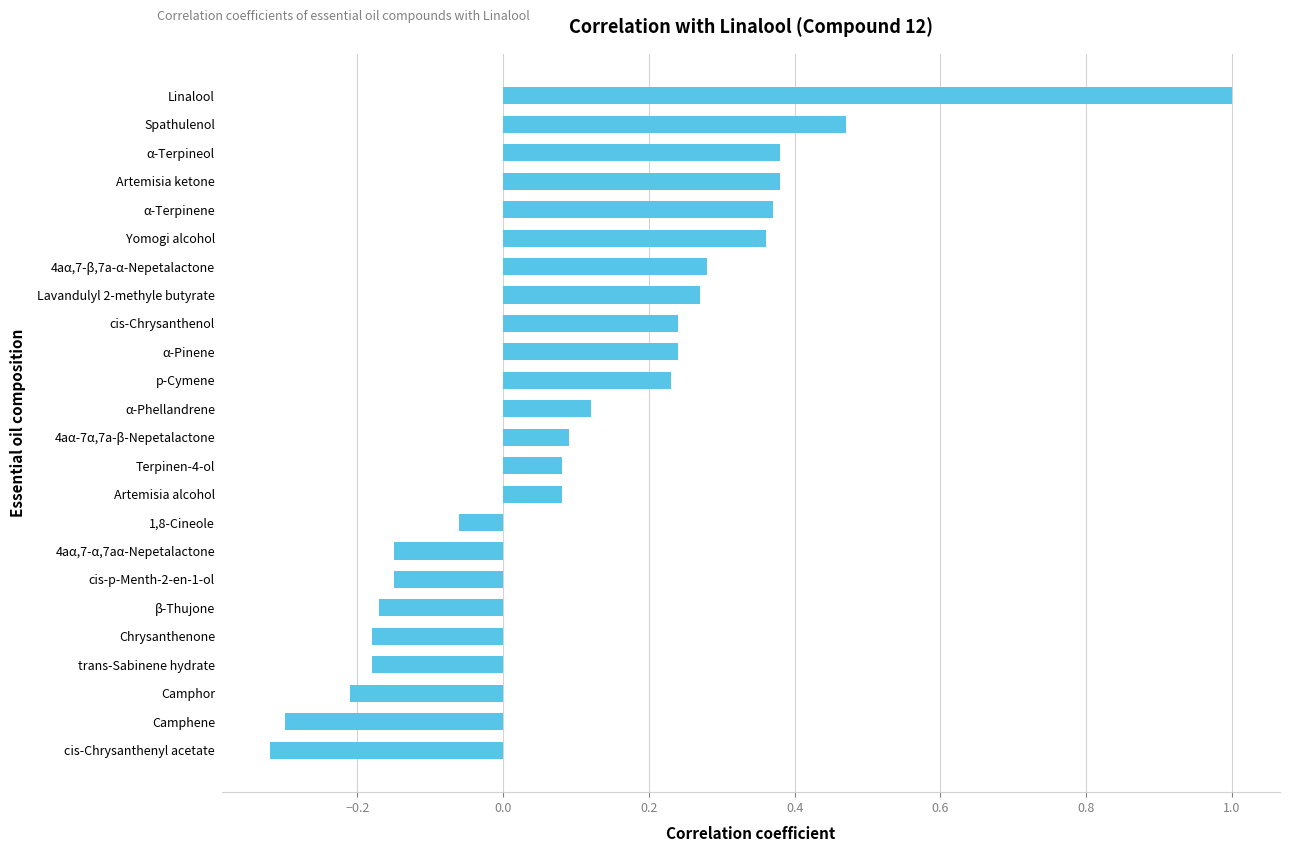

Between Terpinen-4-ol and Lavandulyl 2-methyle butyrate, which is larger?

Lavandulyl 2-methyle butyrate